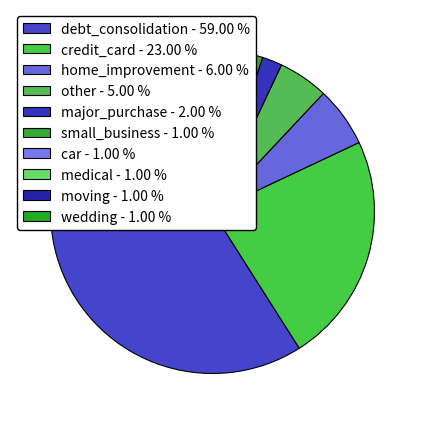

What percentage is NOT represented by debt_consolidation?

41.0%